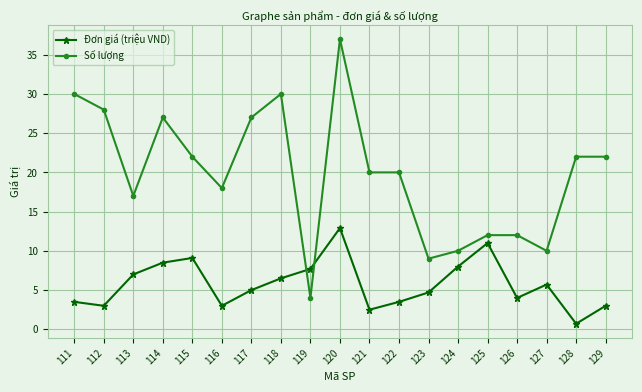

What is the difference between the maximum and minimum values in the Đơn giá (triệu VND) series?

12.2